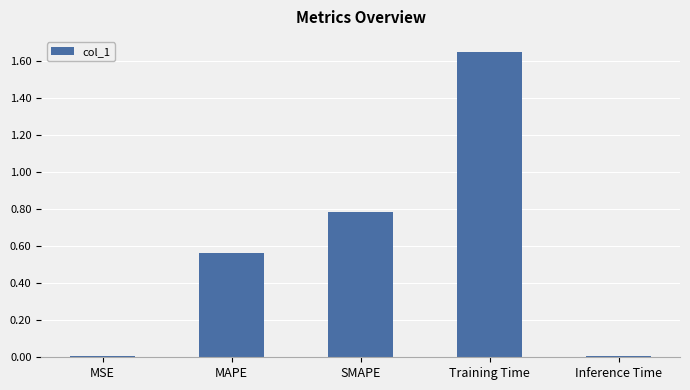

The chart shows a value of 0.3 at SMAPE. True or false?

False